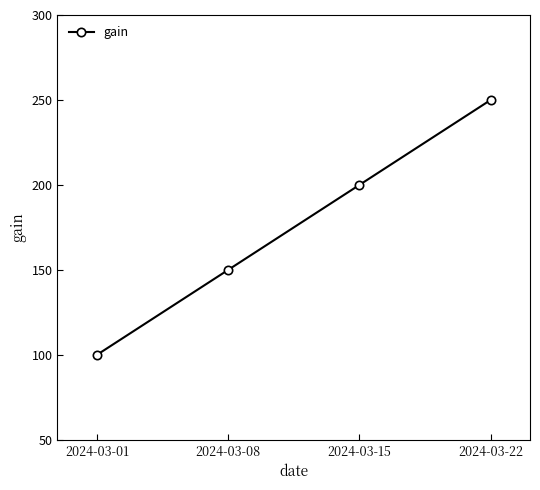

The value at 2024-03-08 is 150. True or false?

True